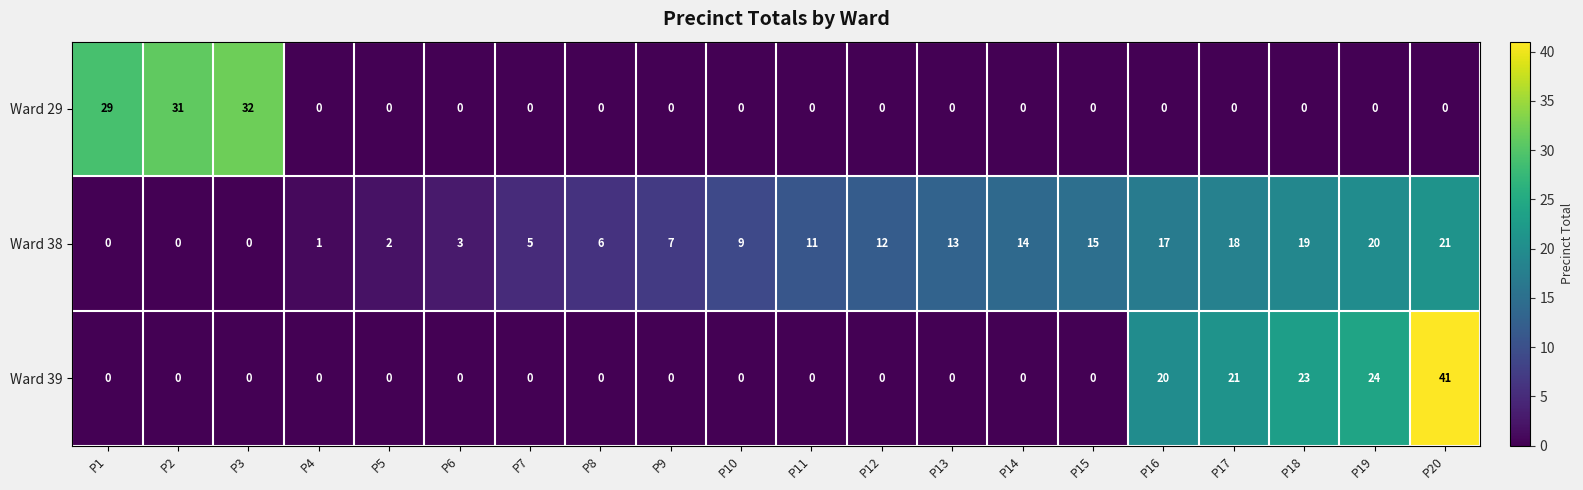

What is the spread (max minus min) of values at P15?

15